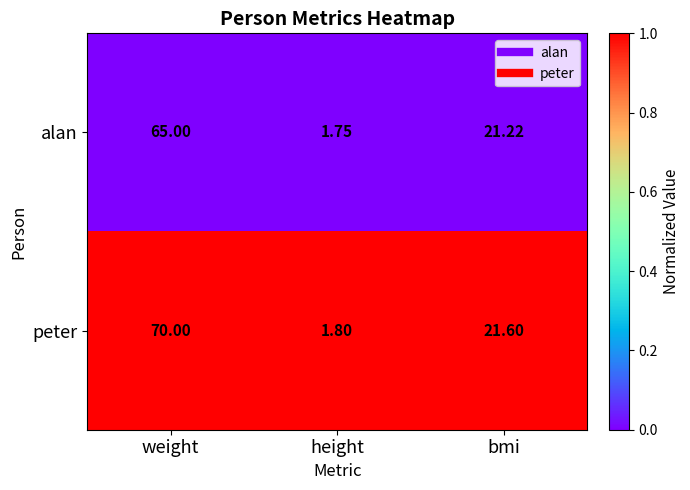

Which series has the largest total across all categories?

peter